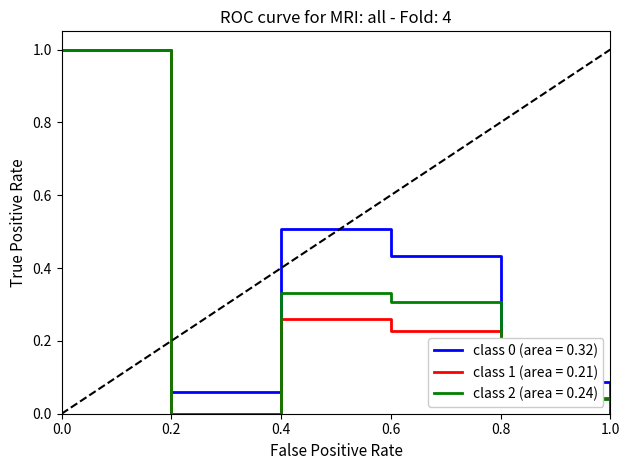

What is the maximum value shown in the chart?

1.0